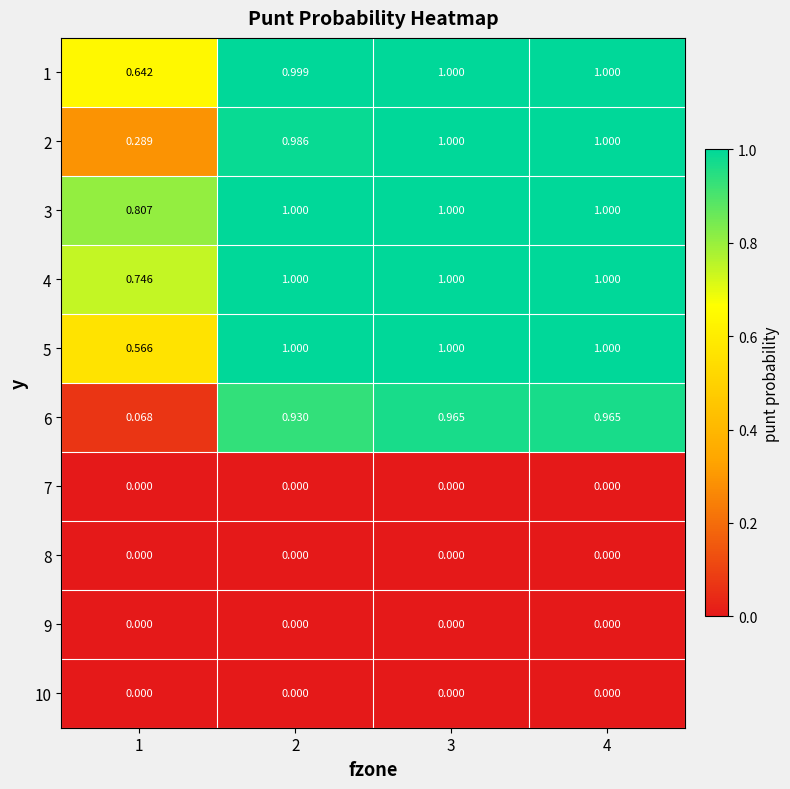

Which series has the largest range (max minus min)?

6